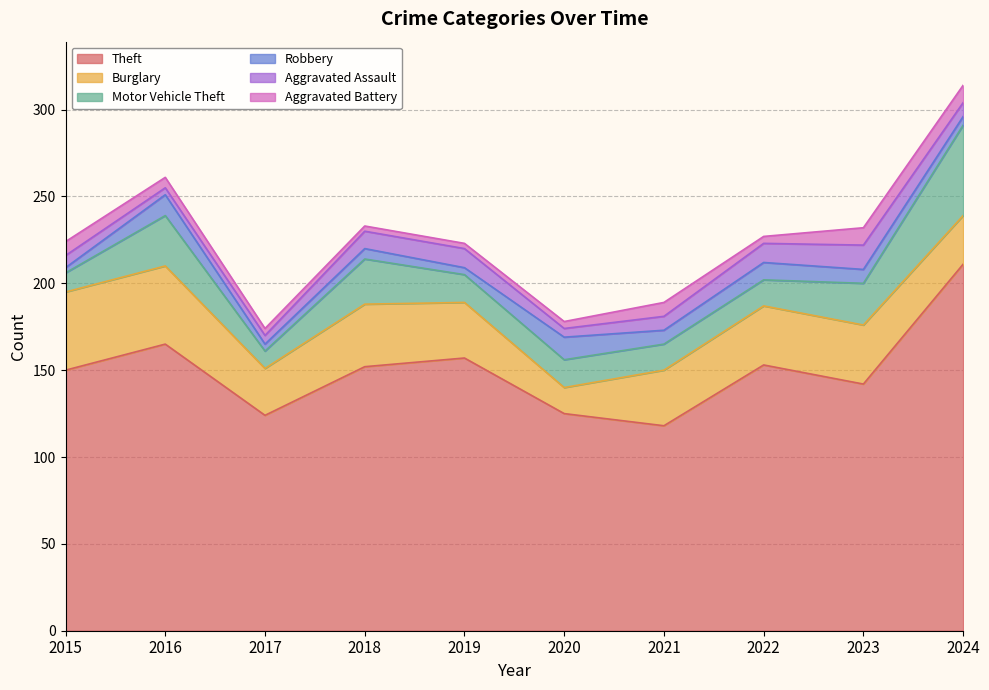

In Robbery, how many points are higher than both neighbors (excluding endpoints)?

4